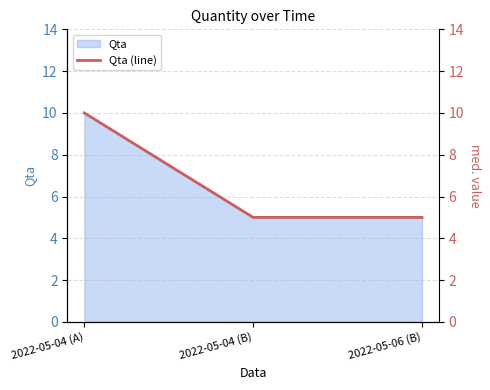

Approximately how many times larger is the value at 2022-05-04 (A) compared to 2022-05-06 (B)?

2.0